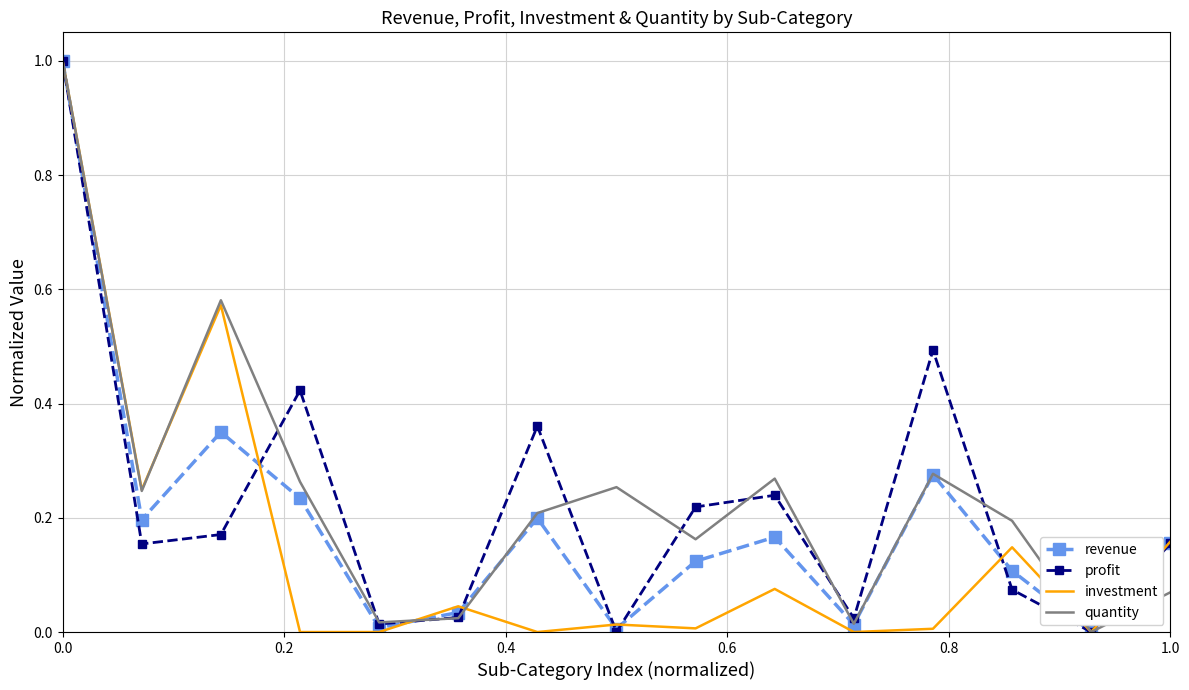

What is the maximum value shown in the chart?

1.0